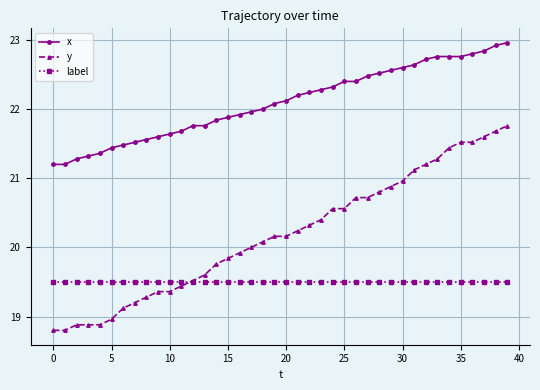

Which series has the largest total across all categories?

x